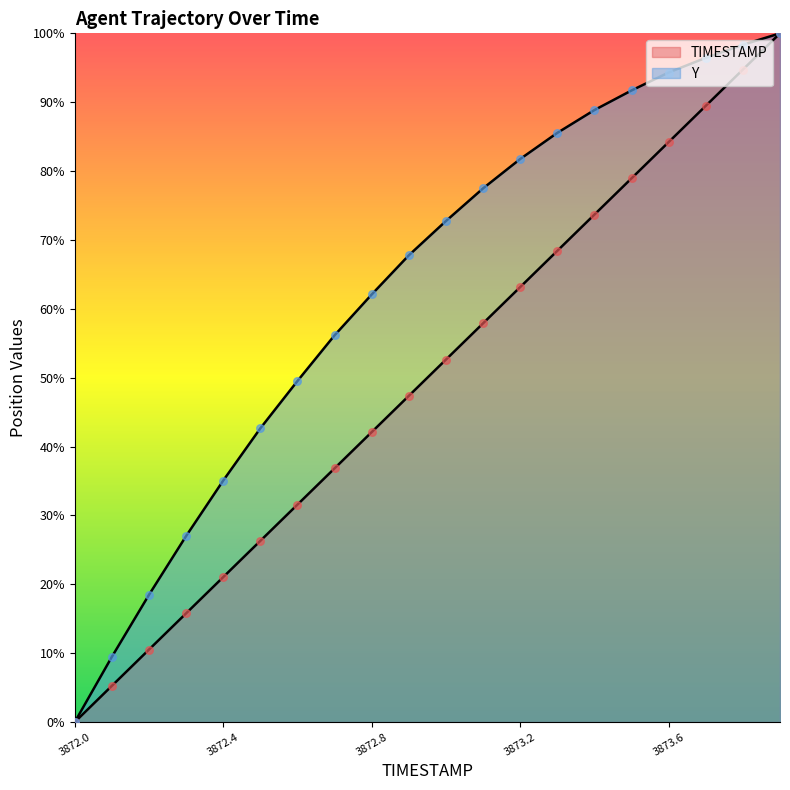

What is the total value across all series at 3873.8?

193.1